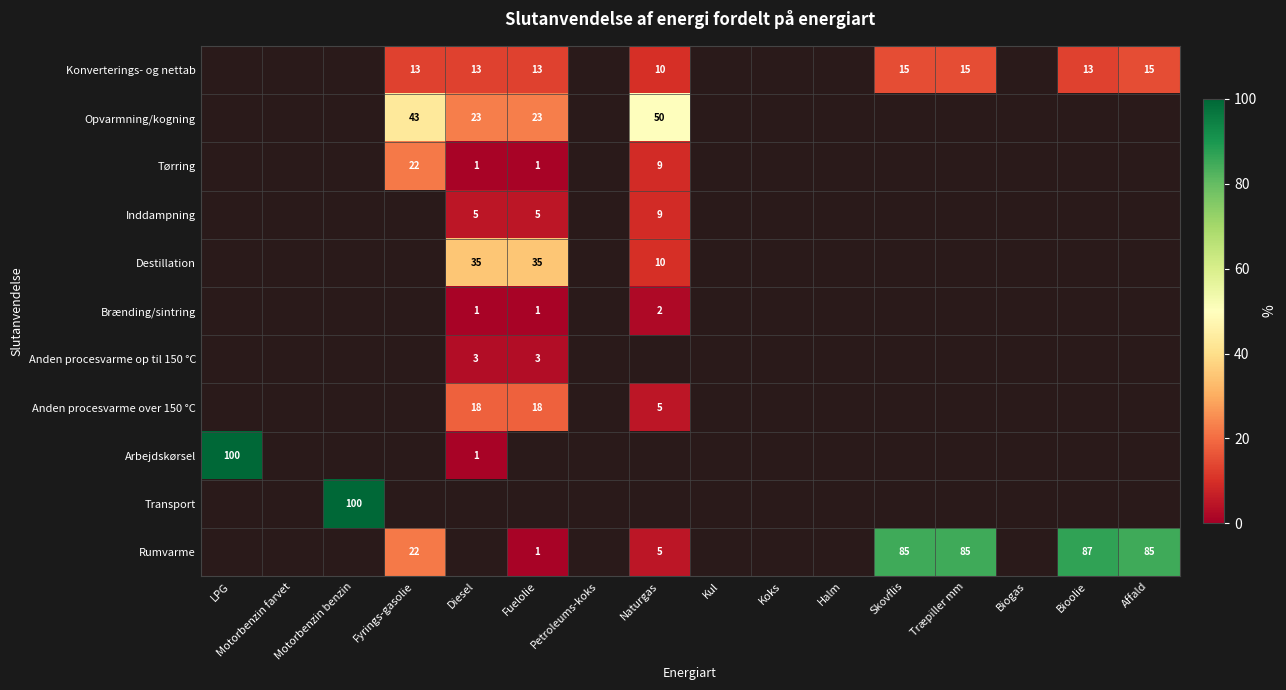

Count the number of categories in the chart.

16